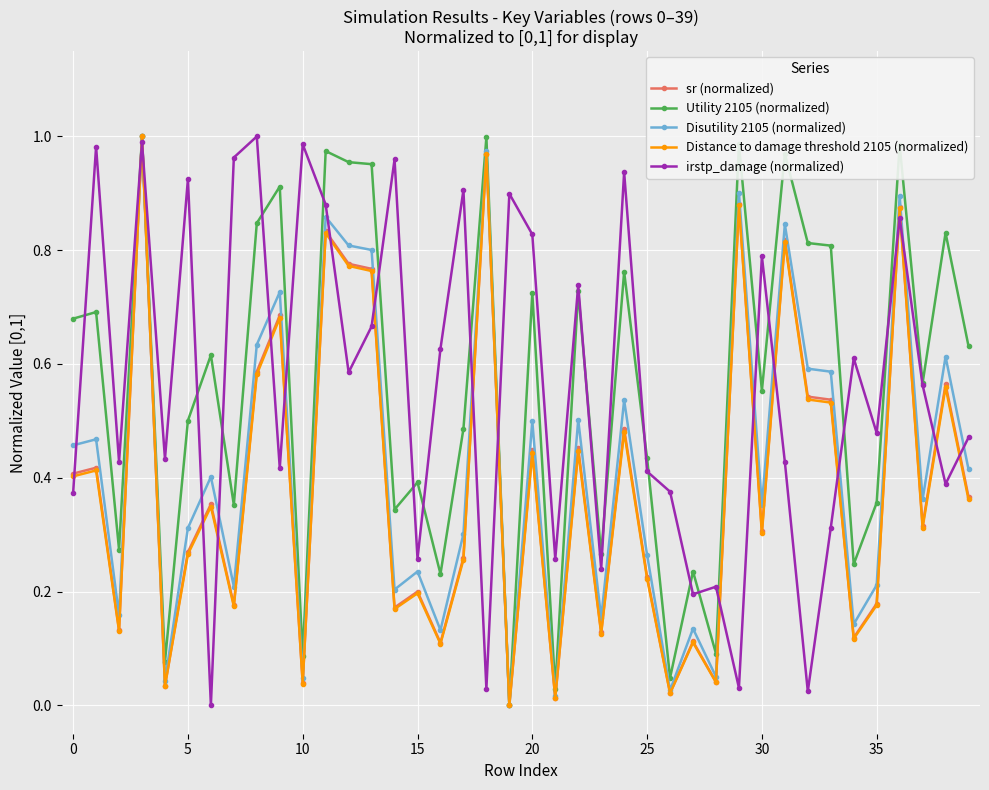

True or false: Utility 2105 (normalized) has more than 0 points higher than both neighbors.

True